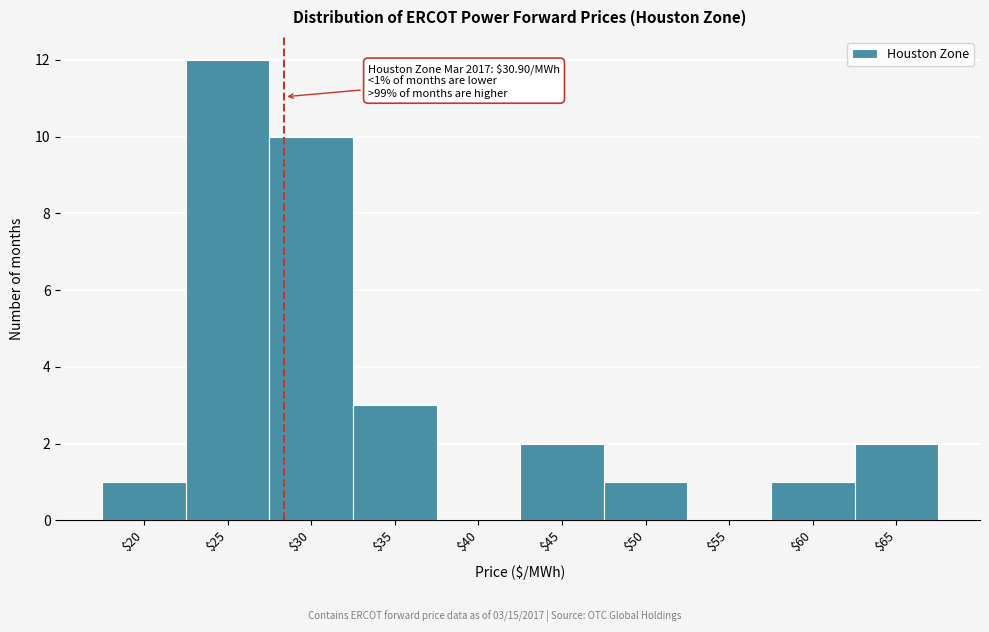

The value at $65 is 3. True or false?

False